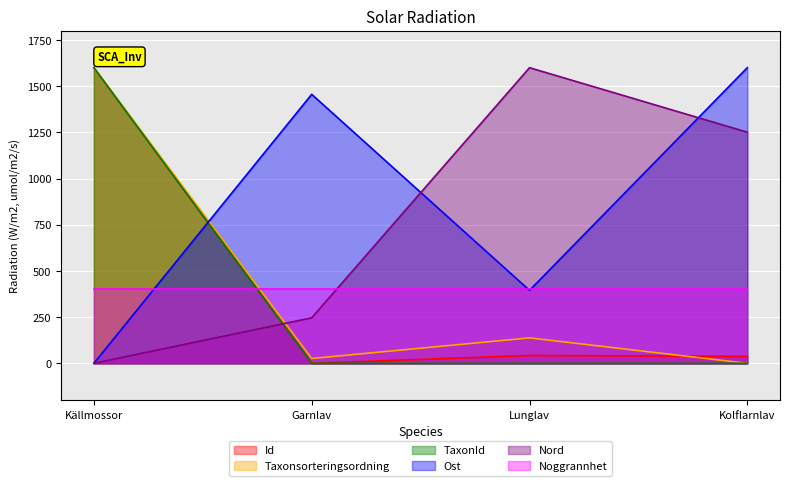

The Id series shows 9.7 at Lunglav. True or false?

False